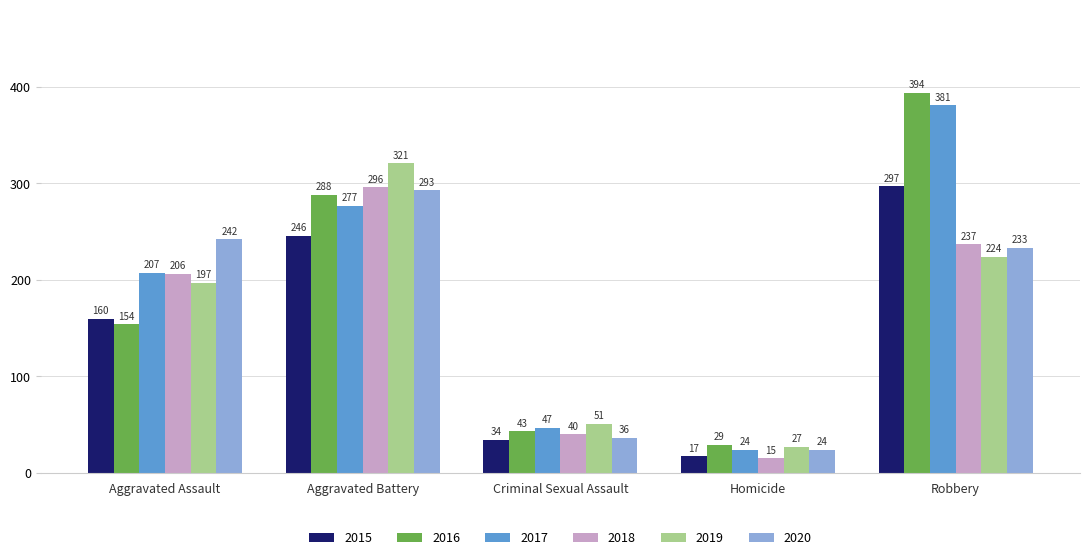

Reading left to right, what are all the values shown in this chart?

2015: Aggravated Assault=160	Aggravated Battery=246	Criminal Sexual Assault=34	Homicide=17	Robbery=297
2016: Aggravated Assault=154	Aggravated Battery=288	Criminal Sexual Assault=43	Homicide=29	Robbery=394
2017: Aggravated Assault=207	Aggravated Battery=277	Criminal Sexual Assault=47	Homicide=24	Robbery=381
2018: Aggravated Assault=206	Aggravated Battery=296	Criminal Sexual Assault=40	Homicide=15	Robbery=237
2019: Aggravated Assault=197	Aggravated Battery=321	Criminal Sexual Assault=51	Homicide=27	Robbery=224
2020: Aggravated Assault=242	Aggravated Battery=293	Criminal Sexual Assault=36	Homicide=24	Robbery=233